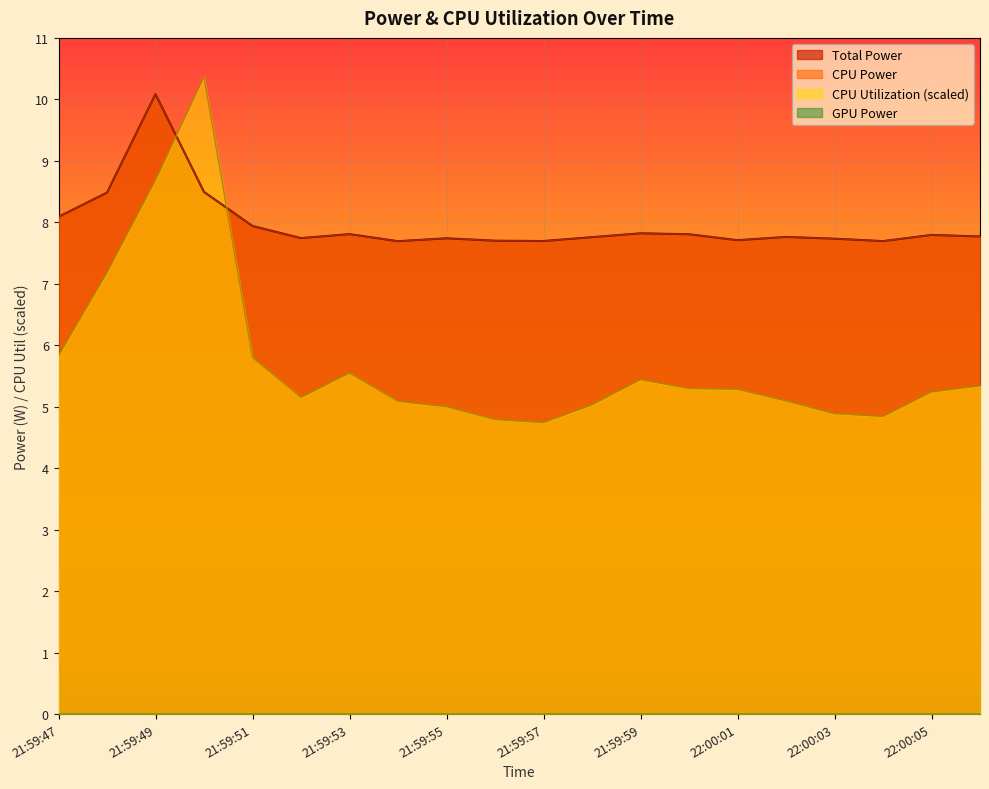

What is the sum of all CPU Utilization values?

114.6